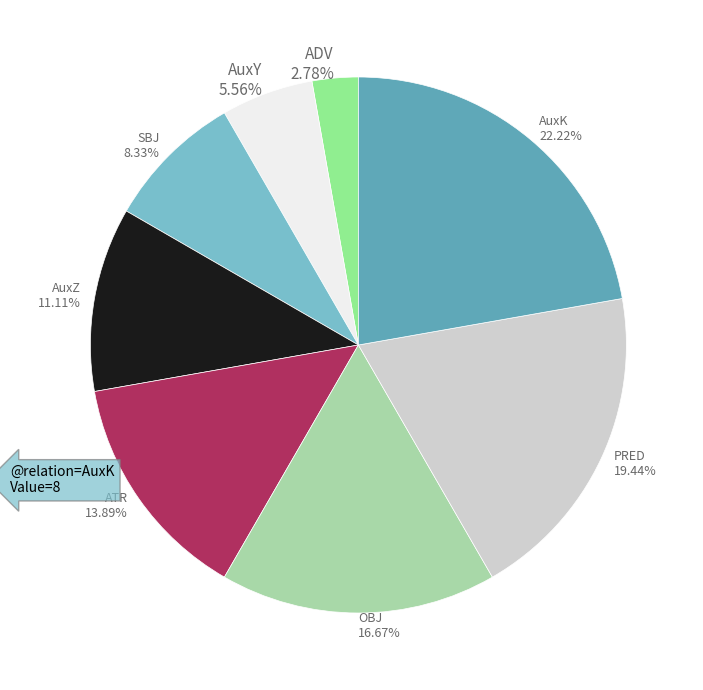

How many slices are in this pie chart?

8